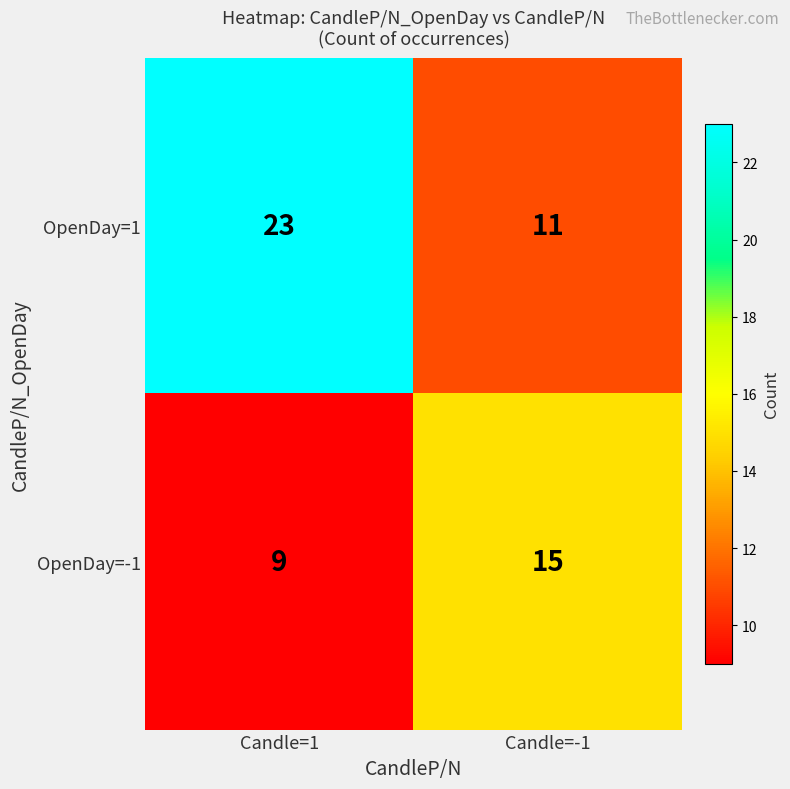

Reading left to right, list all the values displayed in this chart.

OpenDay=1: Candle=1=23	Candle=-1=11
OpenDay=-1: Candle=1=9	Candle=-1=15